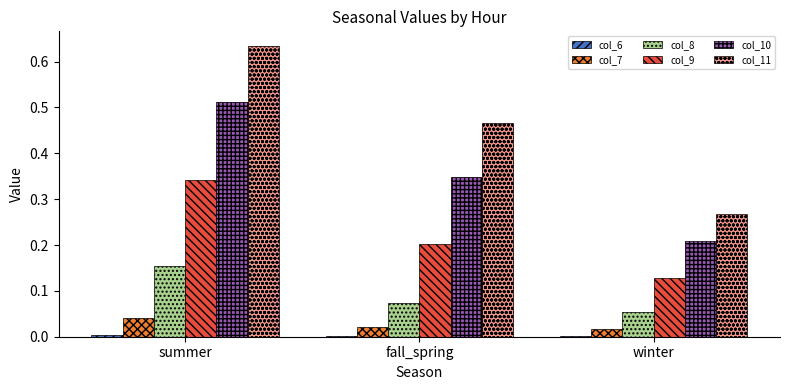

Is the value of col_11 at summer greater than the value of col_7 at winter?

Yes